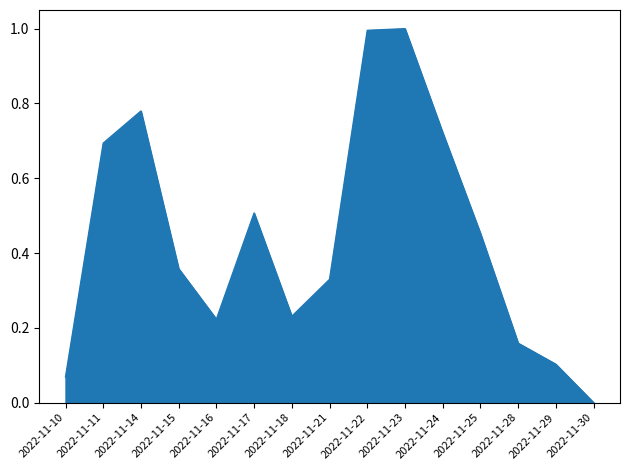

Which has a higher value, 2022-11-10 or 2022-11-24?

2022-11-24